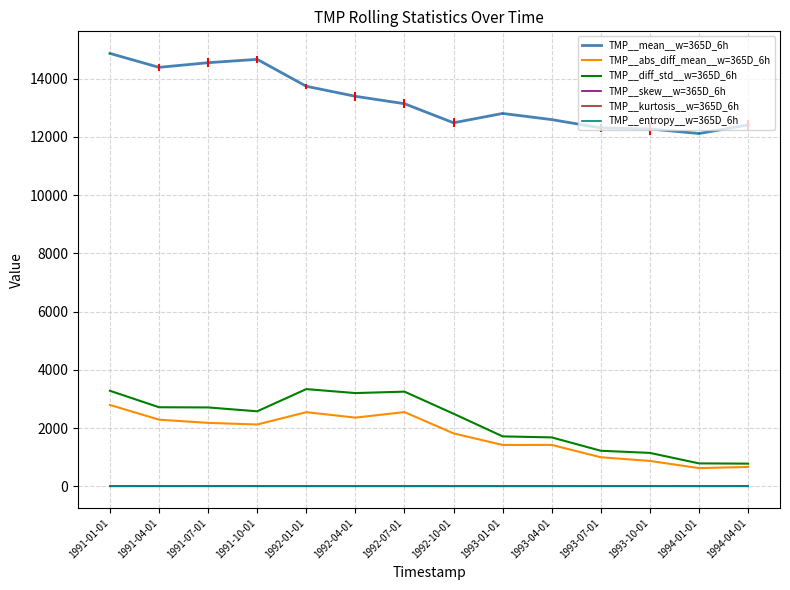

True or false: TMP__mean__w=365D_6h and TMP__entropy__w=365D_6h intersect in this chart.

False